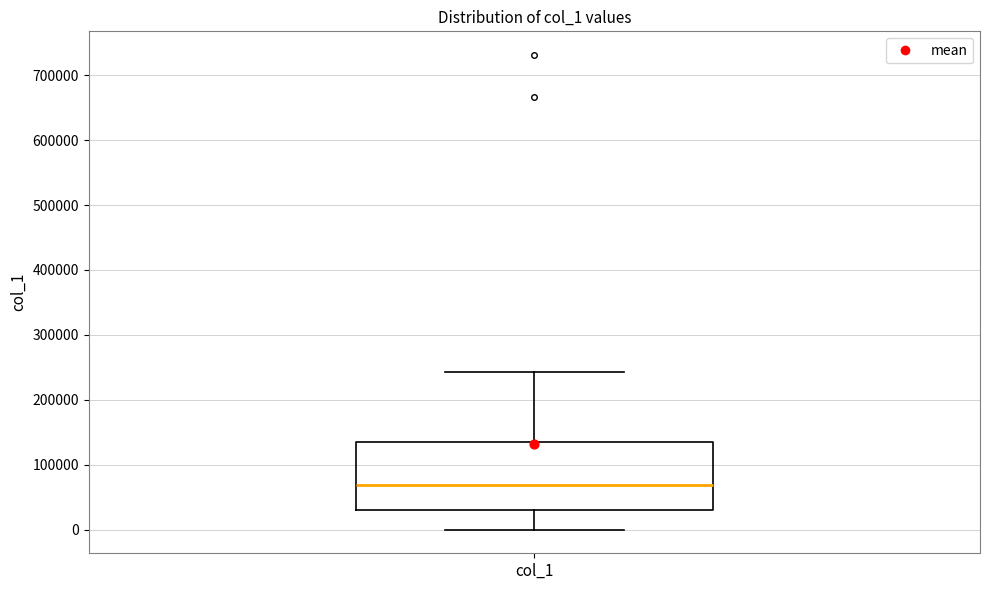

Where does the upper whisker of the box for col_1 end on the y-axis? The values are not printed on the chart, so give them approximately, as read against the axis.

240000